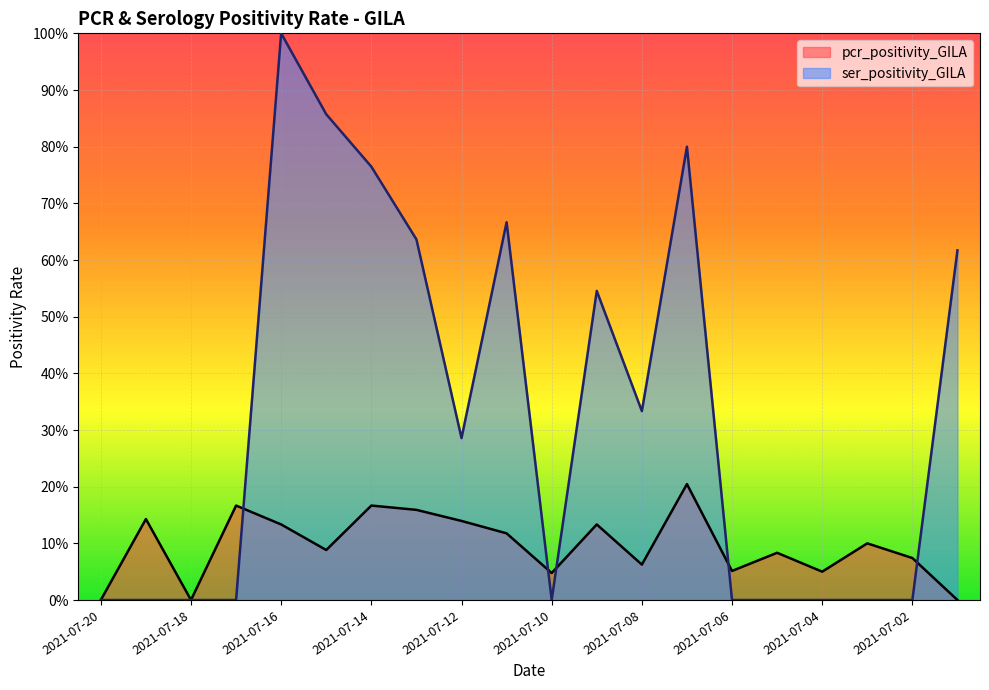

In ser_positivity_GILA, how many points are lower than both neighbors (excluding endpoints)?

3